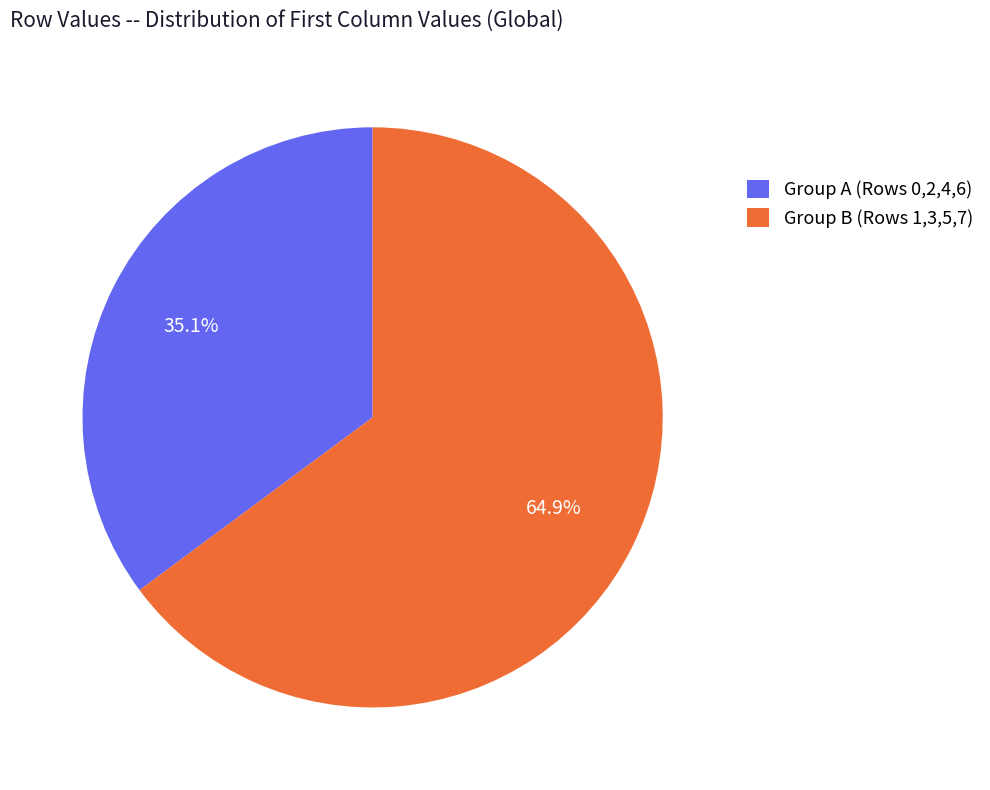

To the nearest percent, what is the difference between the largest and smallest slice percentages?

30%